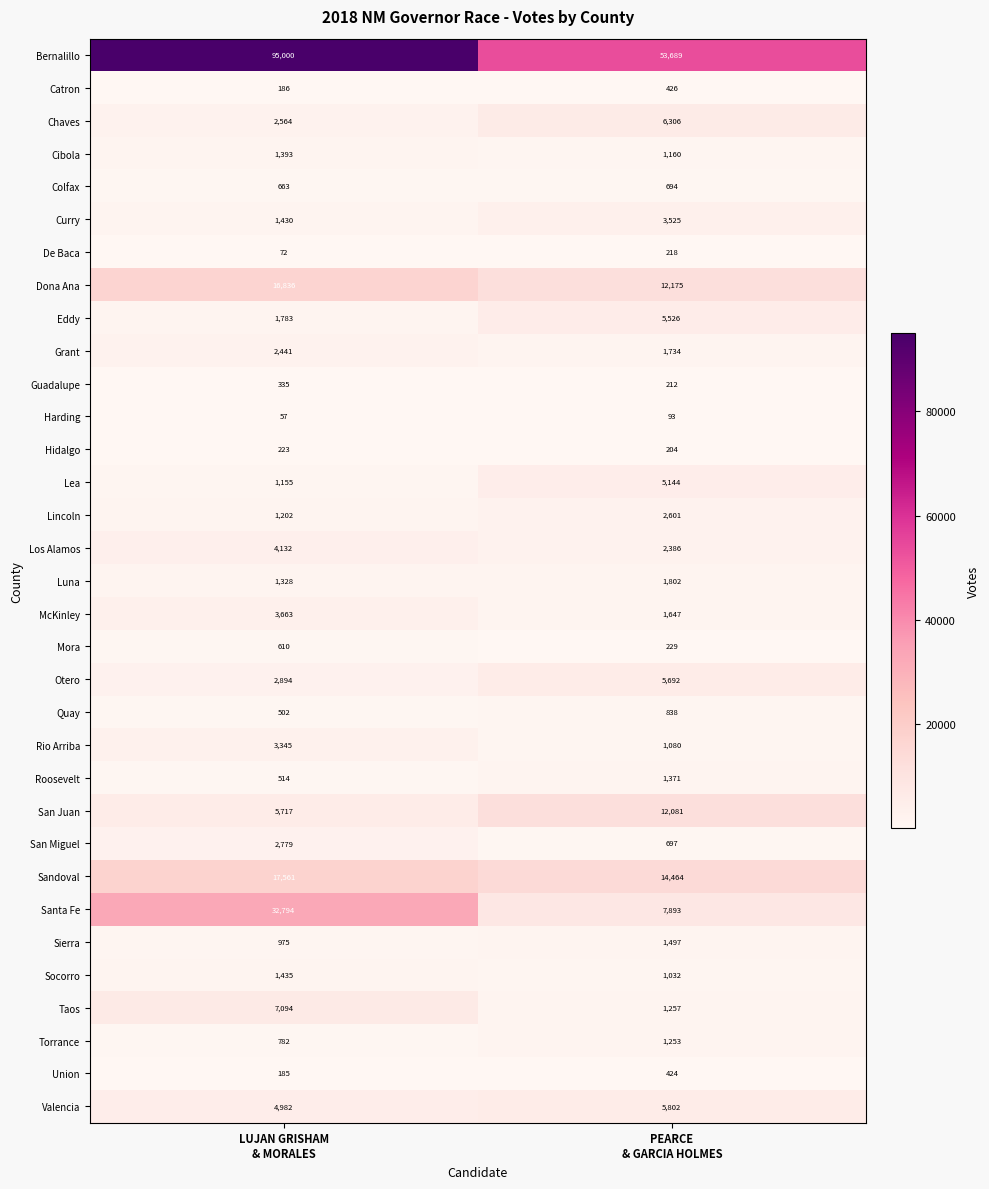

What is the difference between the maximum and minimum values in the Bernalillo series?

41311